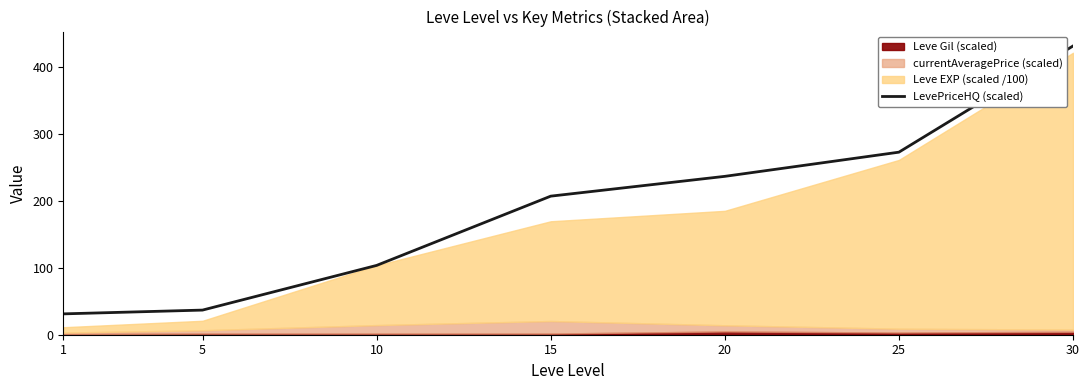

Rank the categories by value from highest to lowest.

30, 25, 20, 15, 10, 5, 1